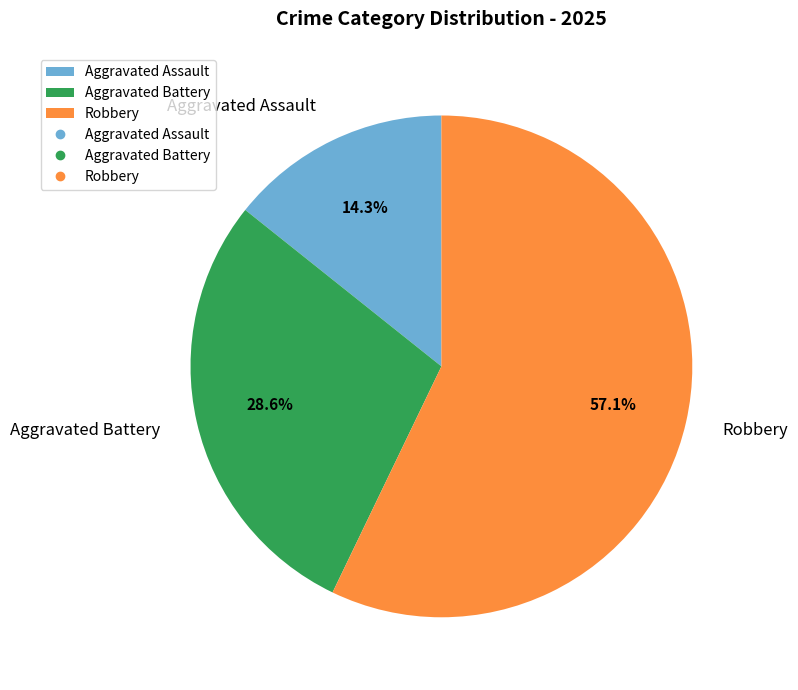

Approximately how many times larger is the value at Aggravated Assault compared to Aggravated Battery?

0.5